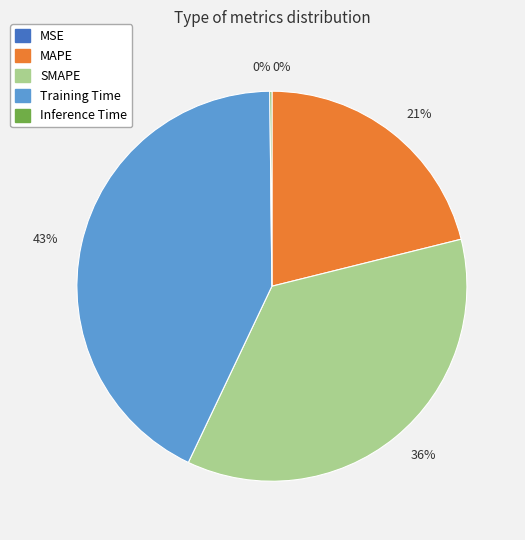

What percentage is the Training Time slice, to the nearest percent?

43%